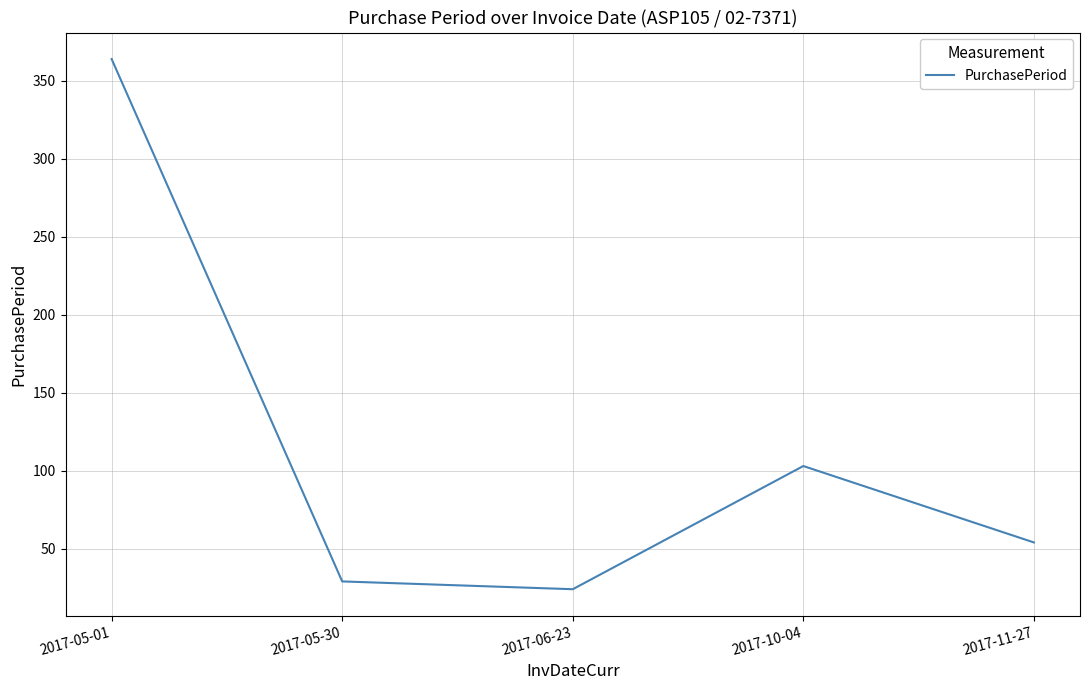

Reading left to right, list all the values displayed in this chart.

364	29	24	103	54